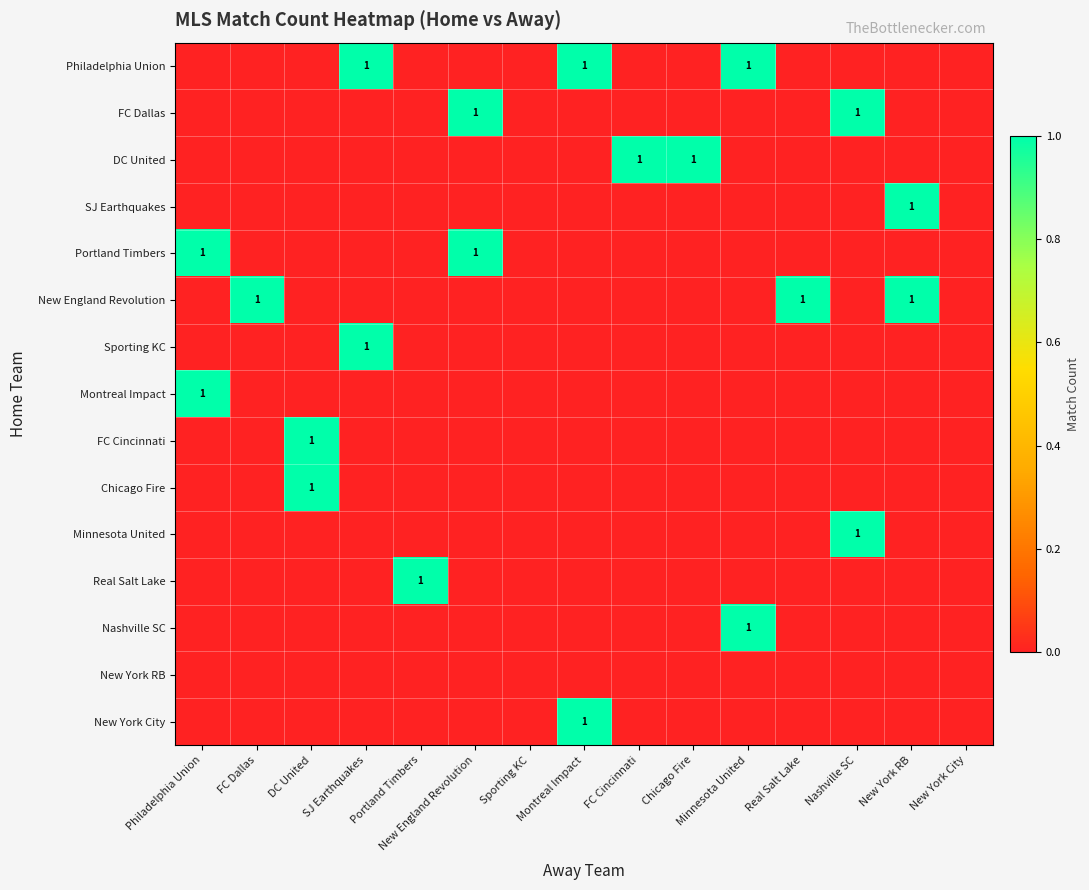

True or false: Sporting KC has a value of 1 at SJ Earthquakes.

True